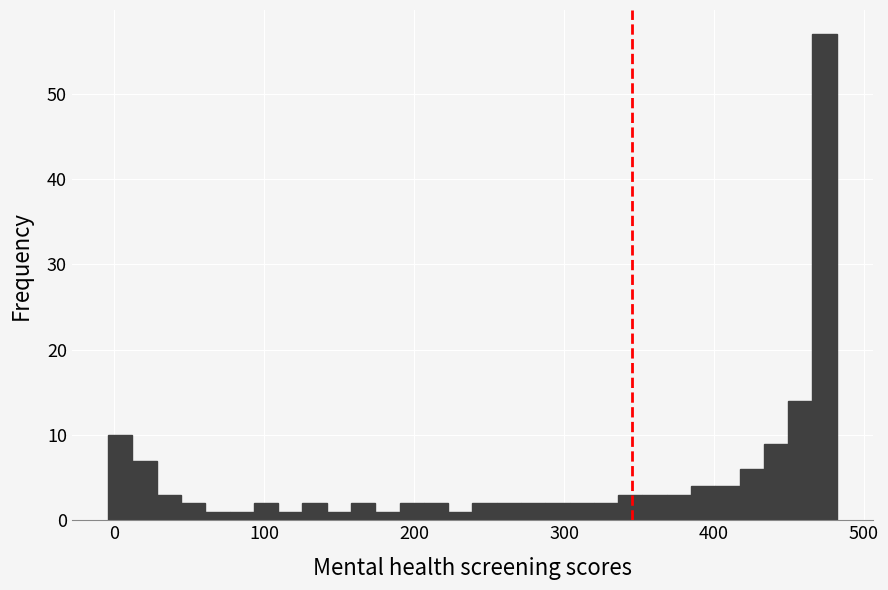

Around what value on the x-axis is the tallest bar? Give the approximate position of its centre, as read against the axis.

470